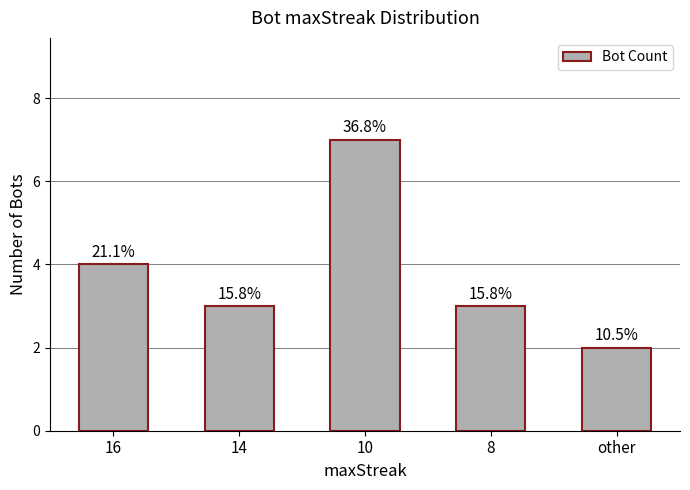

Does the chart contain any negative values?

No